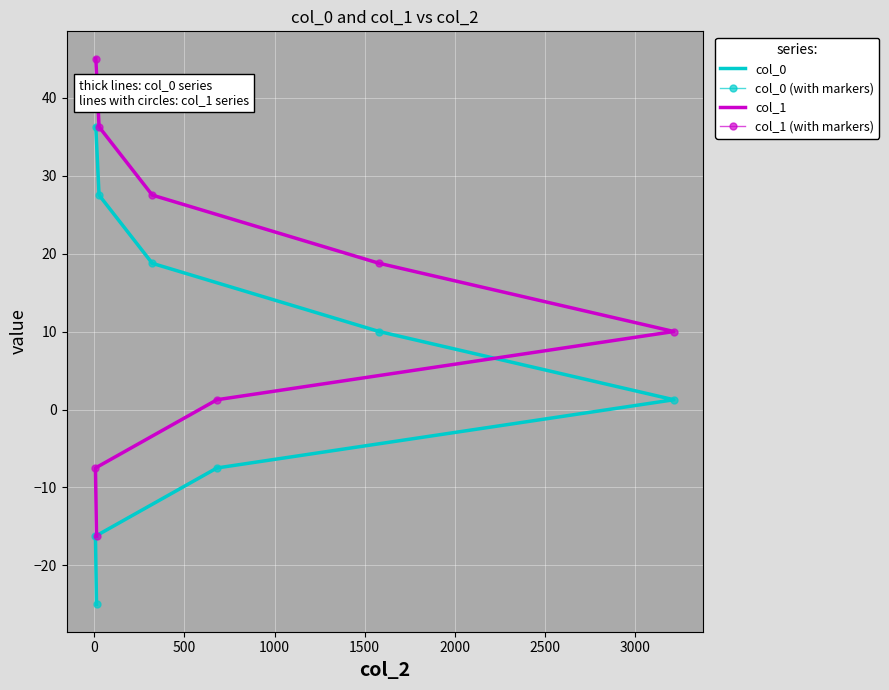

Is the value of col_0 at 500 greater than the value of col_1 at 2000?

No